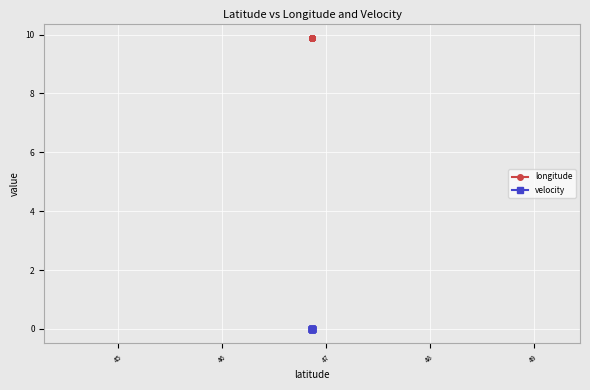

True or false: velocity and longitude intersect in this chart.

False